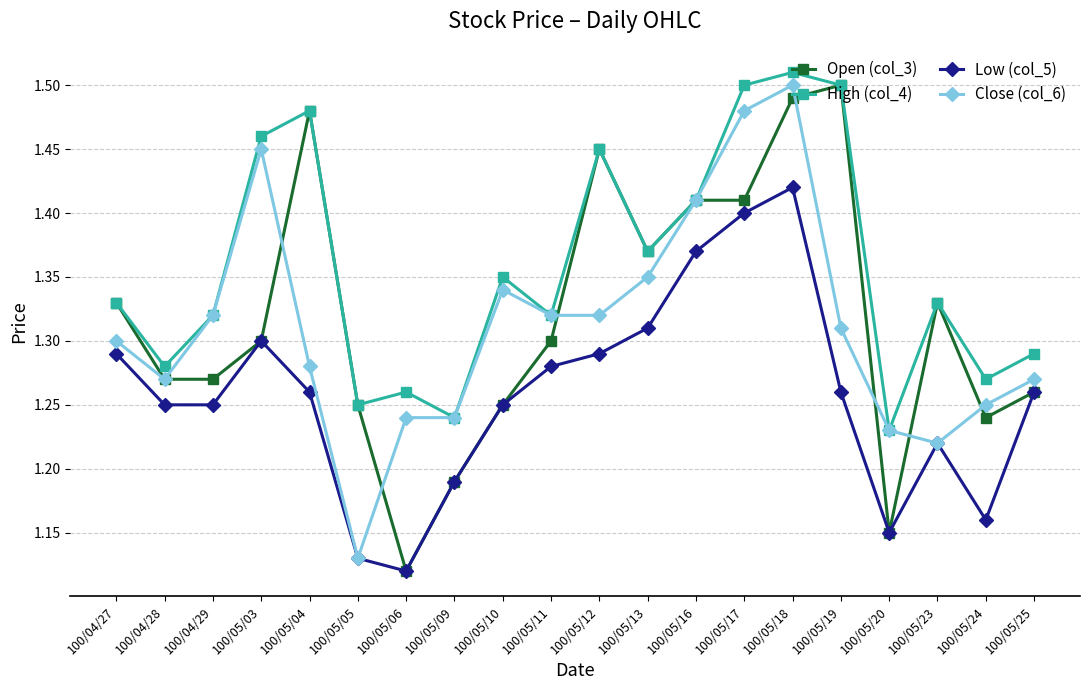

In High (col_4), how many points are higher than both neighbors (excluding endpoints)?

6